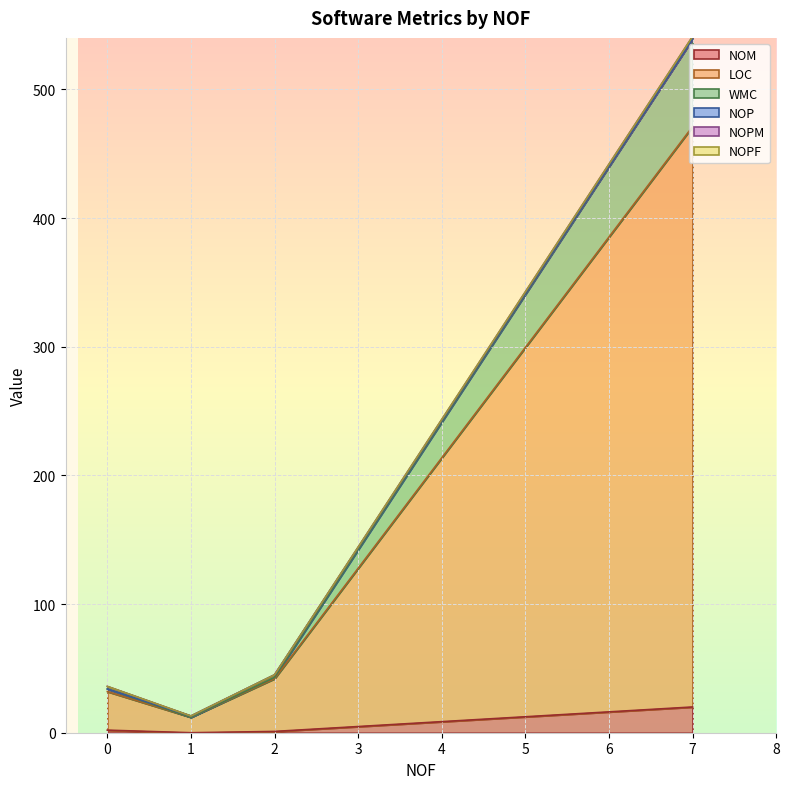

What are all the series names shown in the legend?

NOM, LOC, WMC, NOP, NOPM, NOPF